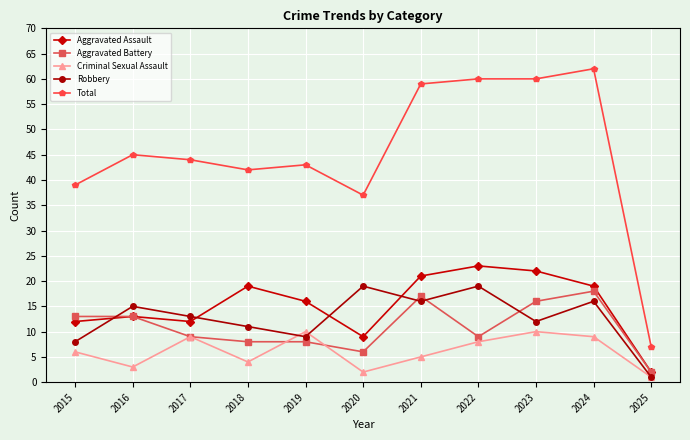

What is the difference between the maximum and minimum values in the Robbery series?

18